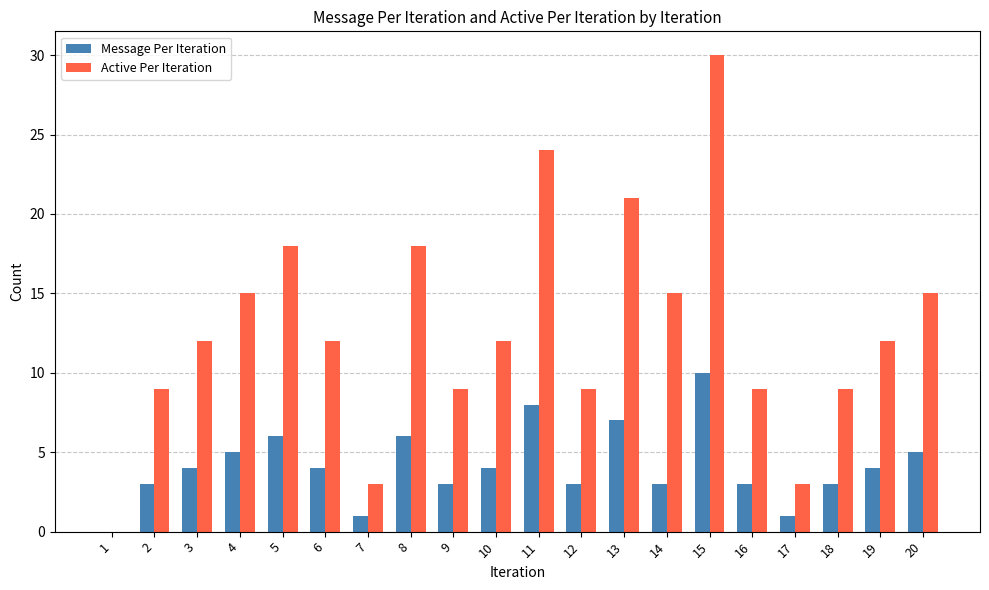

What is the average value of the Active Per Iteration series?

13